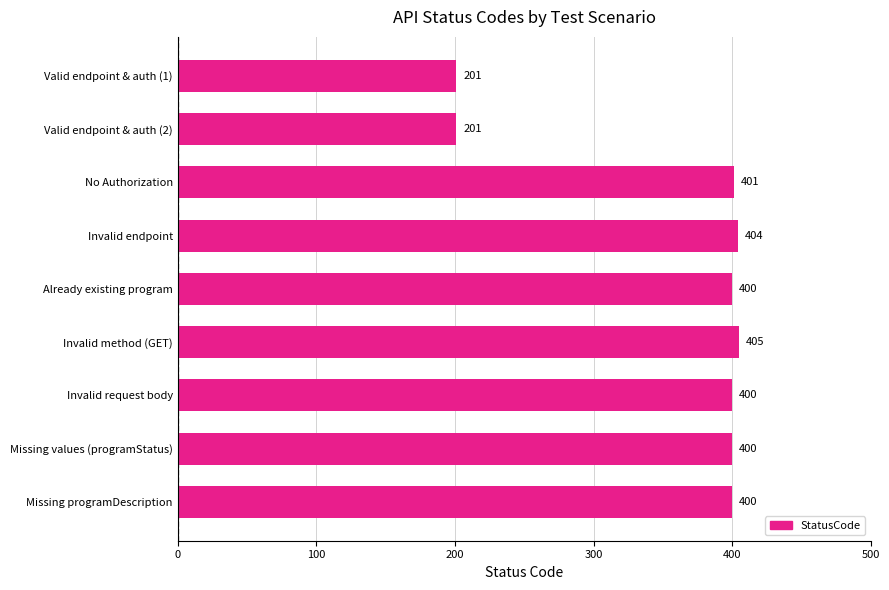

True or false: the data shows 609 at Missing values (programStatus).

False